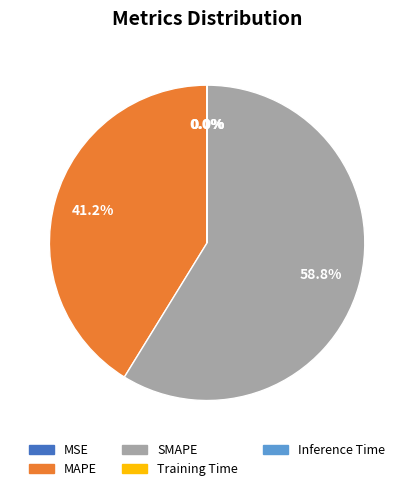

Which category has the biggest portion of the pie?

SMAPE